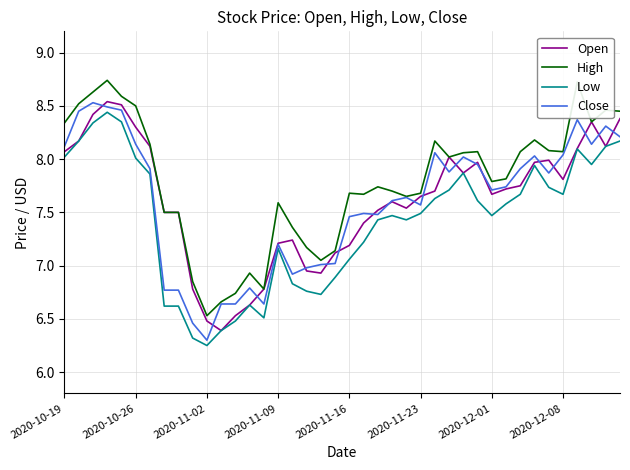

Which series has the largest total across all categories?

High